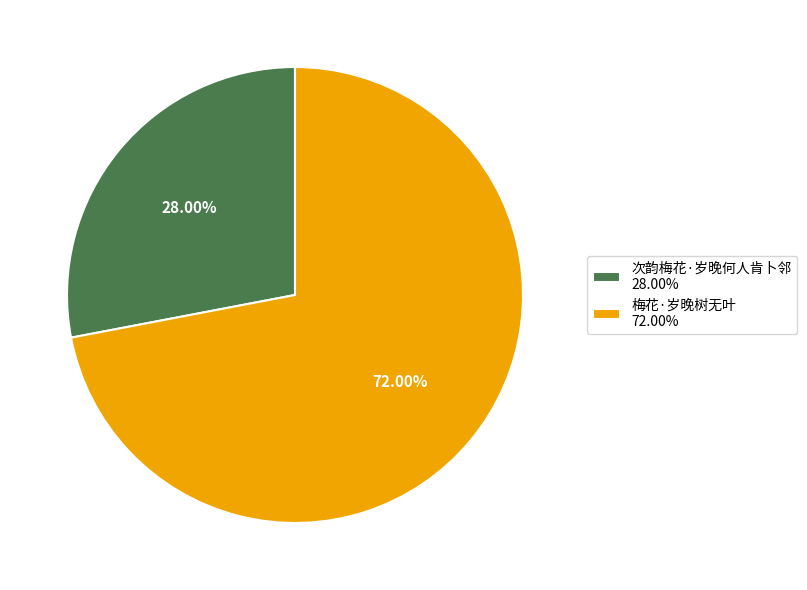

What is the ratio of the value at 次韵梅花·岁晚何人肯卜邻 to the value at 梅花·岁晚树无叶?

0.4